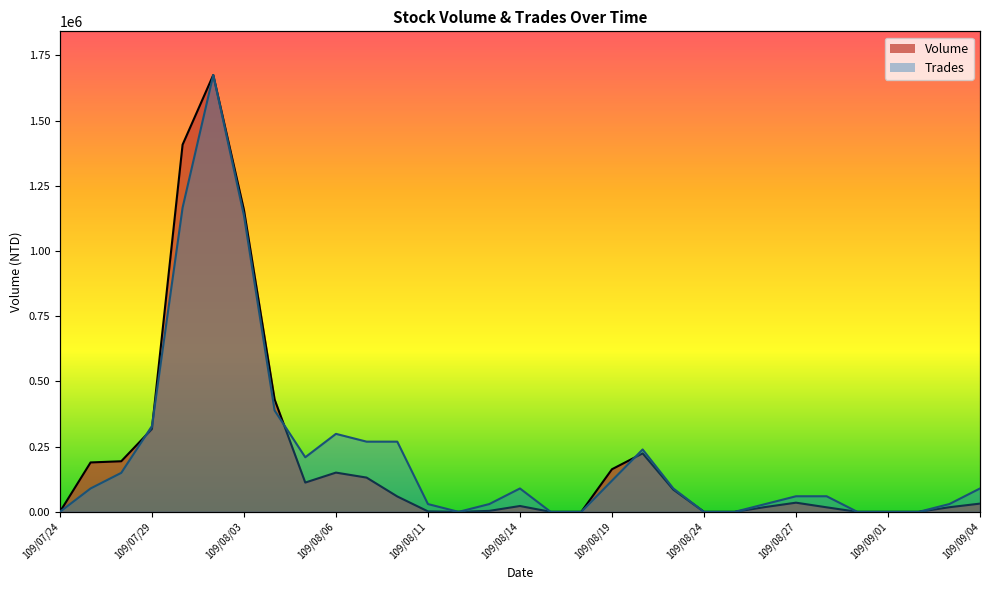

True or false: Volume has a value of 25059.1 at 109/09/03.

False